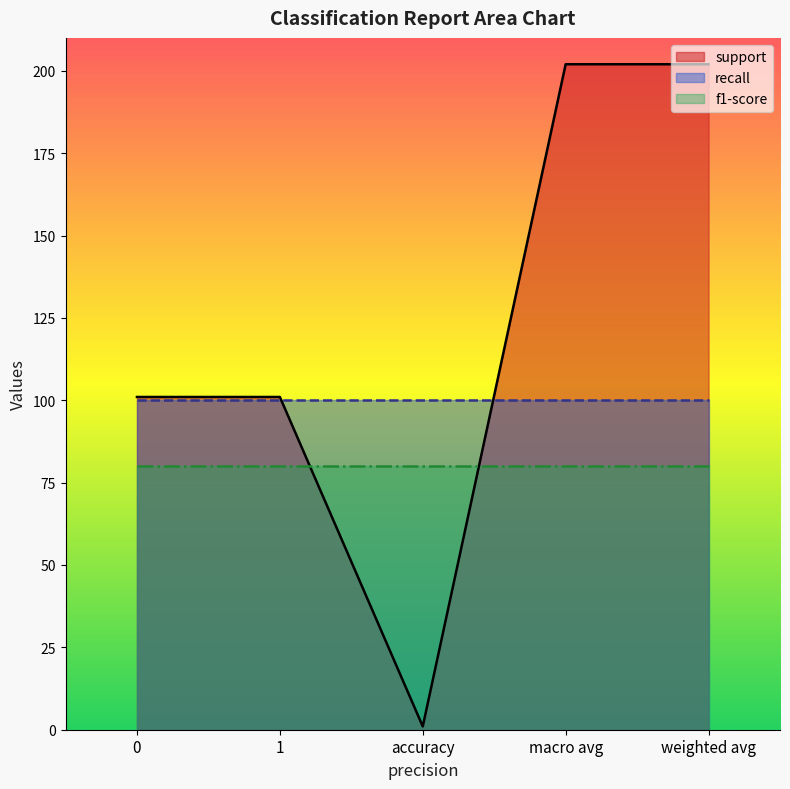

Count the support values in the range 101 to 202.

4